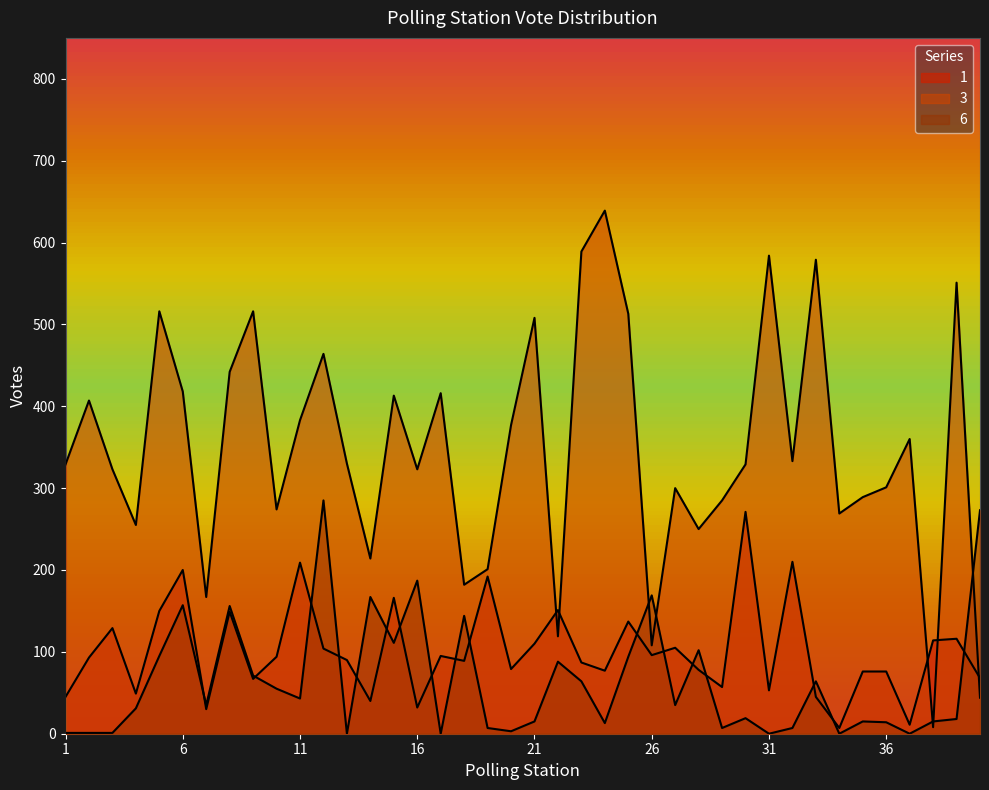

Rank the series at 35 from highest to lowest value.

3, 1, 6